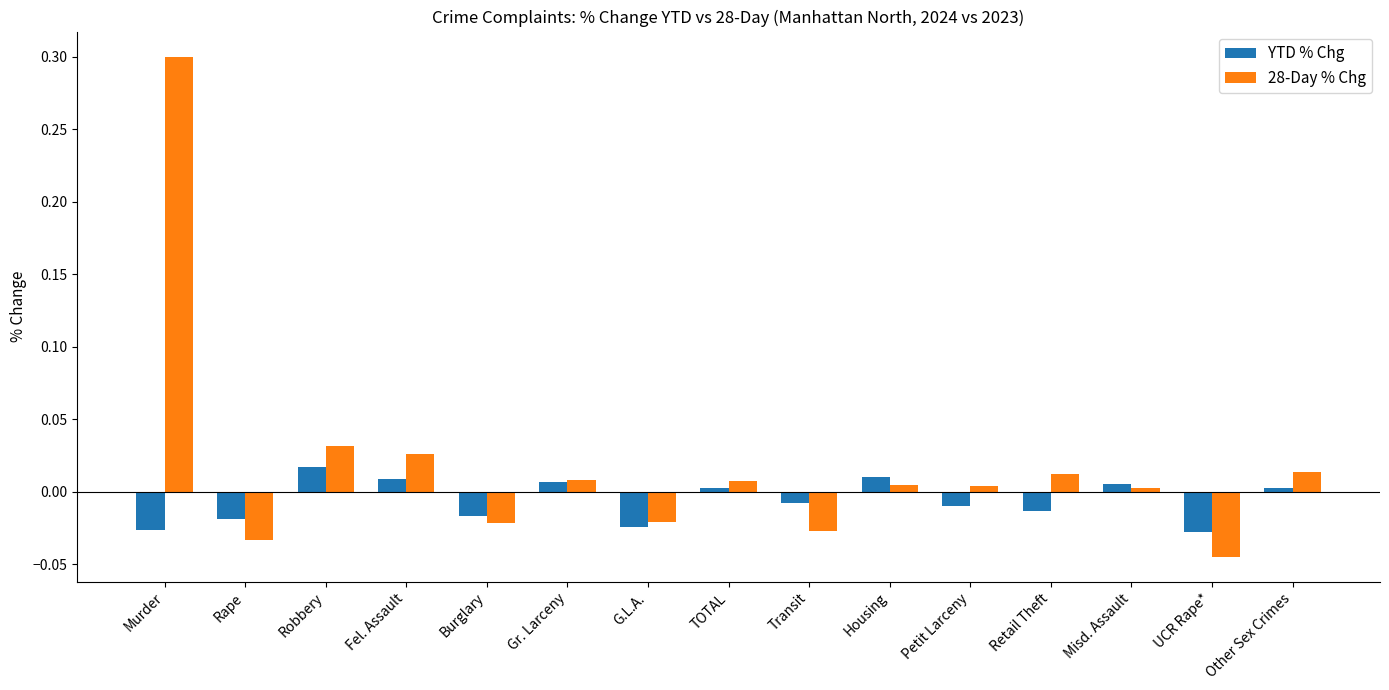

Which series has the widest spread of values?

28-Day % Chg